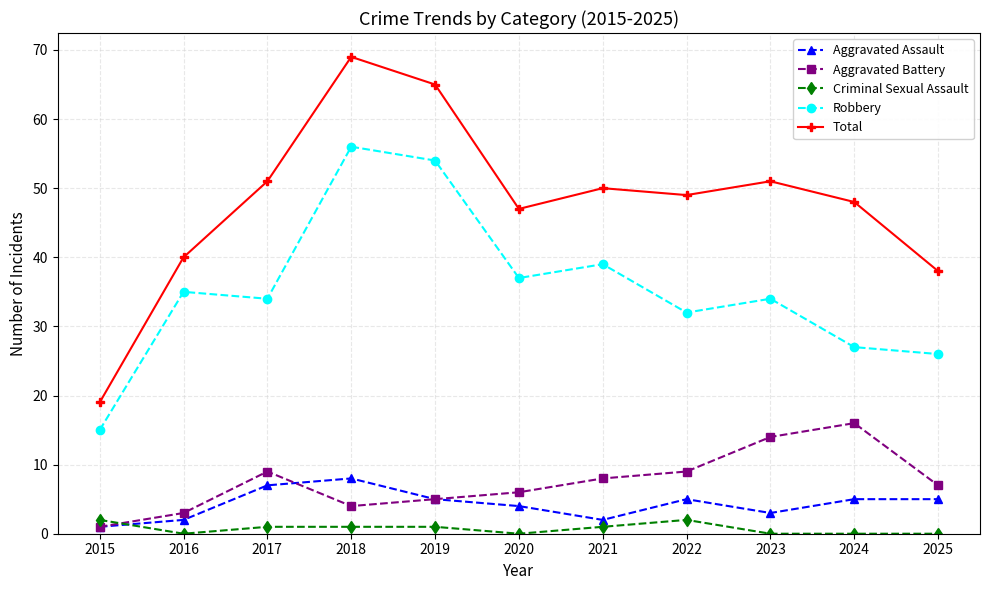

What is the difference between the Criminal Sexual Assault values at 2021 and 2022?

1